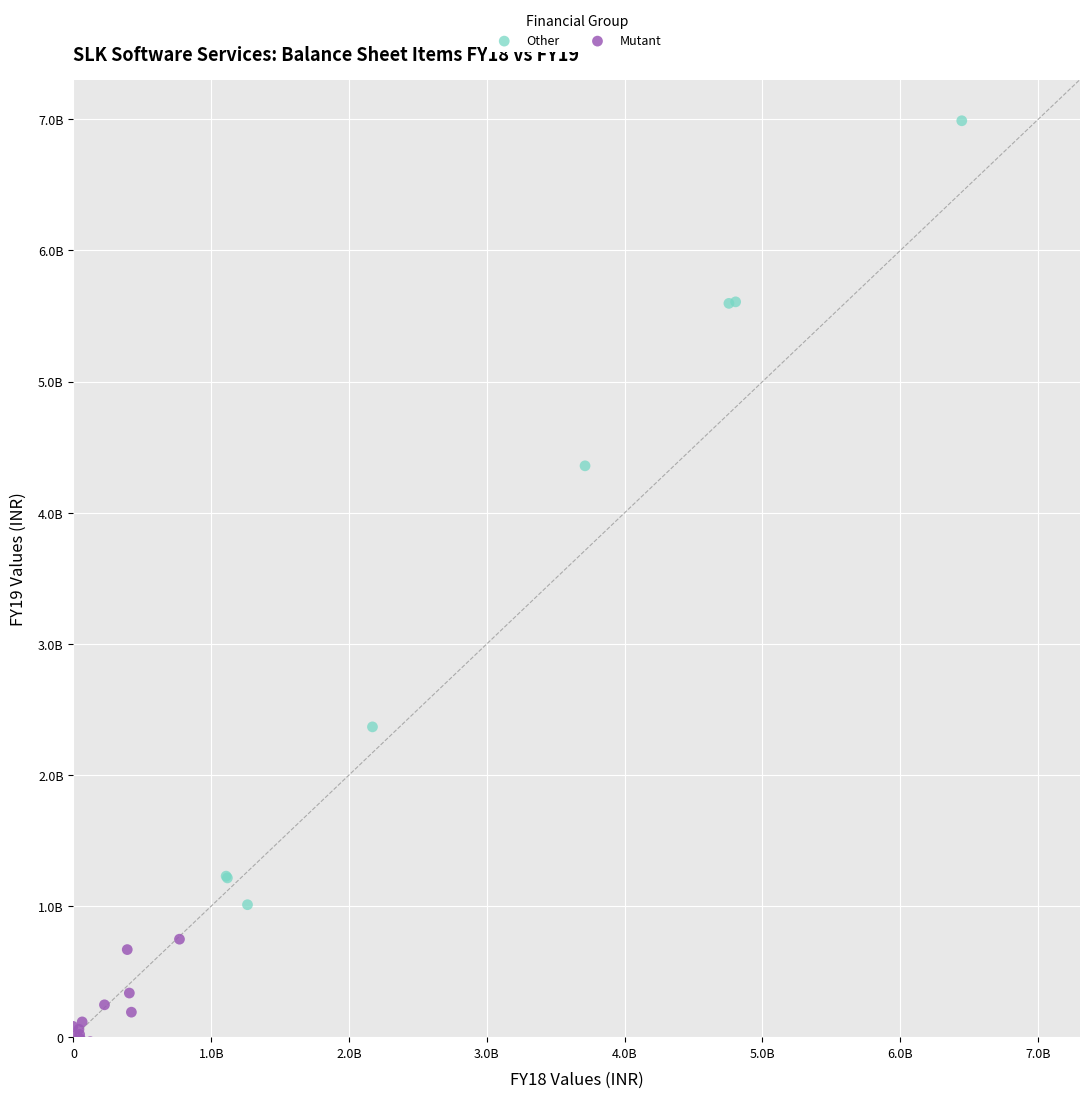

Which series reaches the maximum Y coordinate?

Other